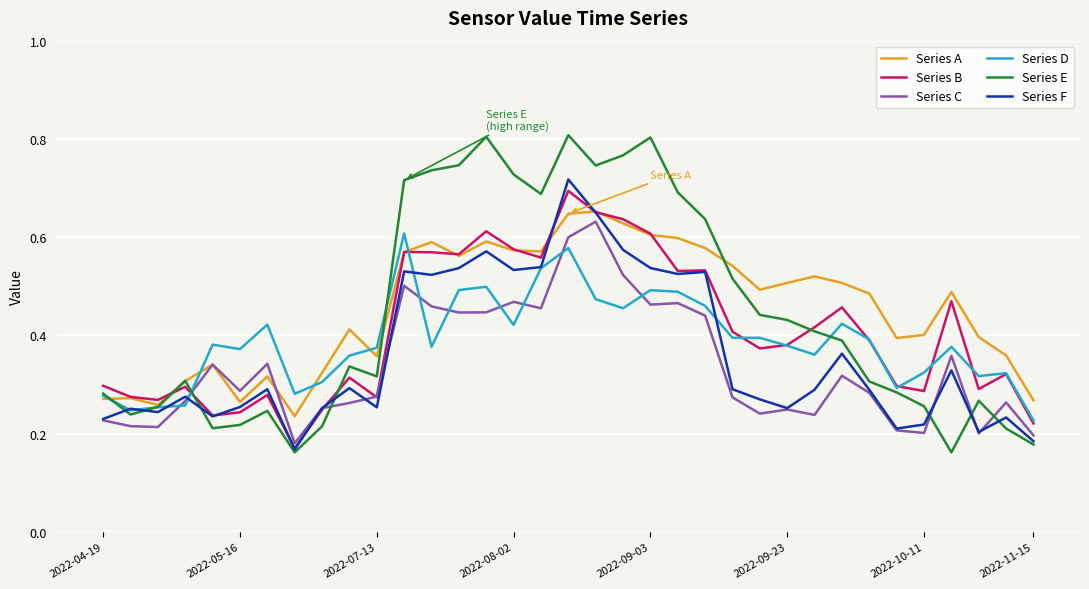

Which series has the largest range (max minus min)?

Series E